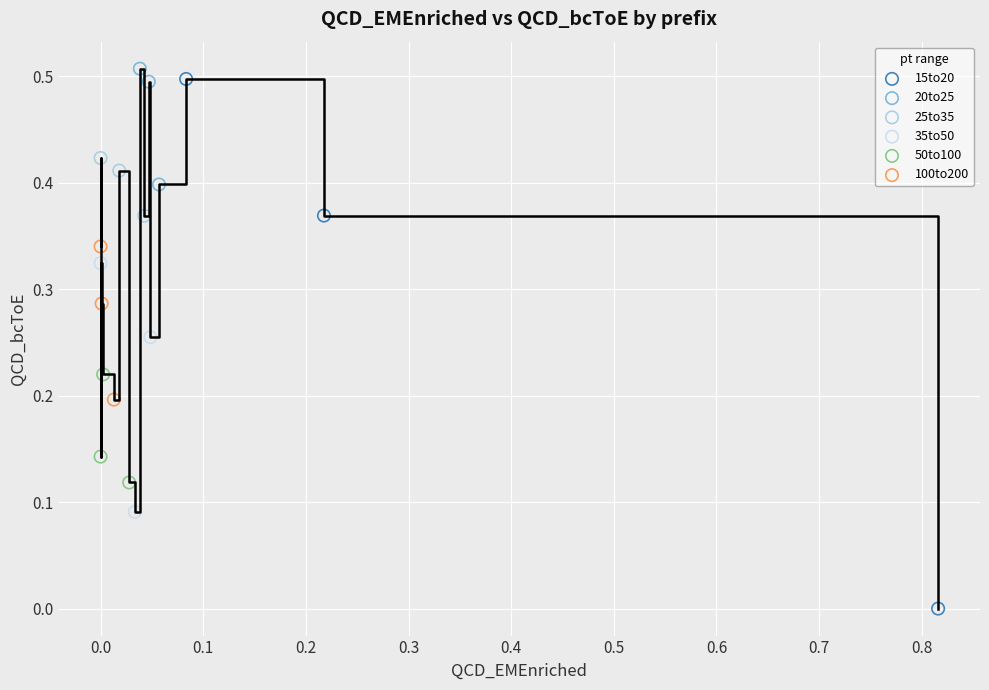

Which series reaches the minimum Y coordinate?

15to20